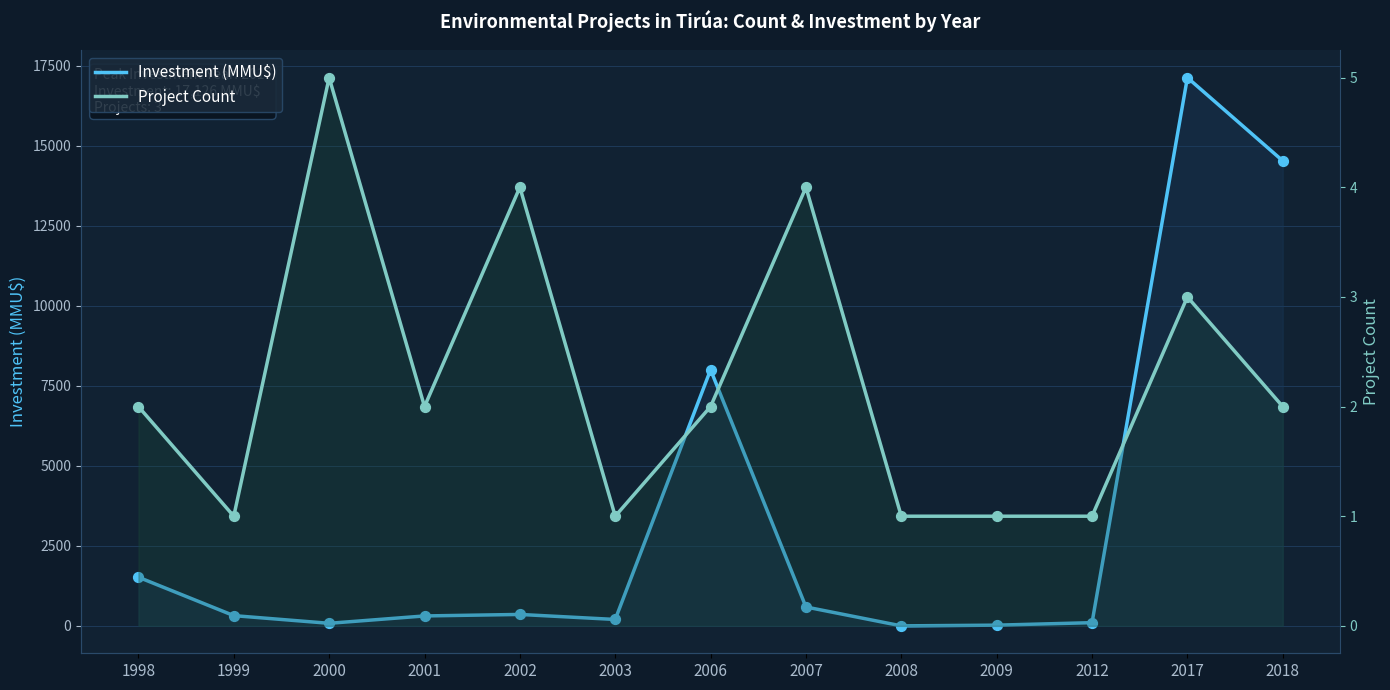

At which category is the sum across all series the highest?

2017